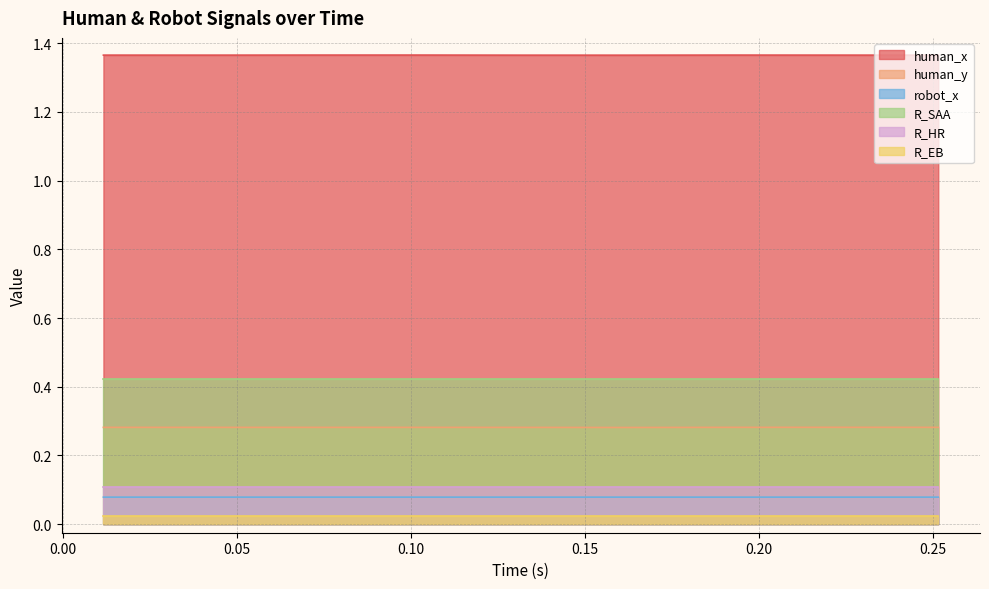

List the series in order of their peak value, highest first.

human_x, R_SAA, human_y, R_HR, robot_x, R_EB